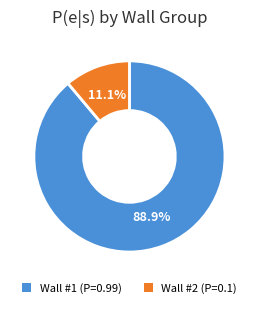

Is there any slice that represents more than half of the pie?

Yes